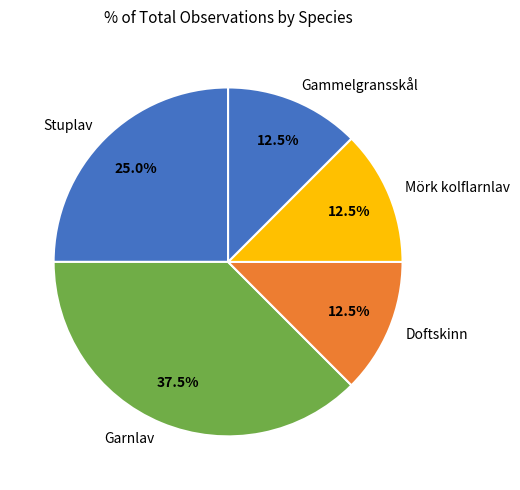

Approximately how many times larger is the value at Mörk kolflarnlav compared to Doftskinn?

1.0